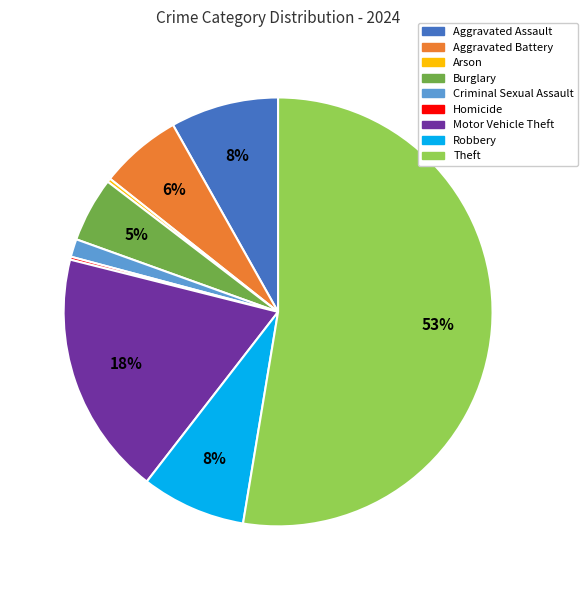

Is the sum of Arson and Burglary greater than half?

No